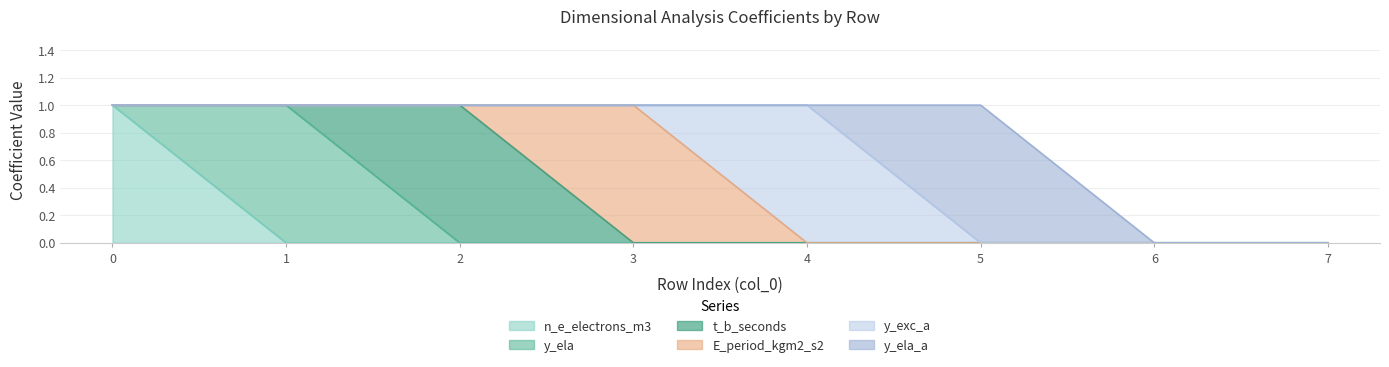

Where do y_exc_a and E_period_kgm2_s2 first cross each other?

3 and 4